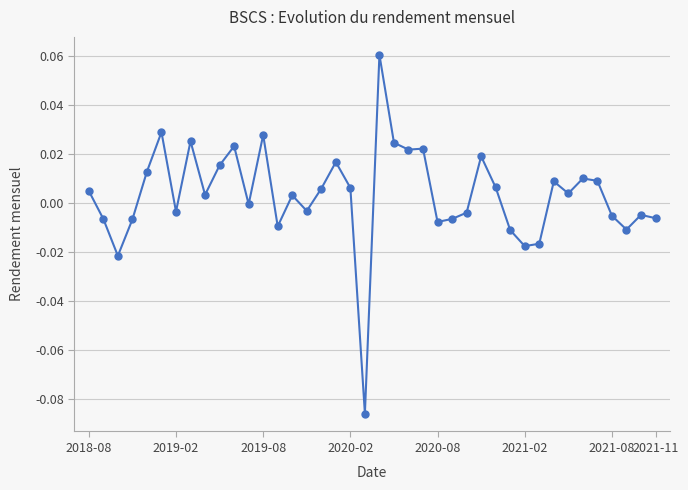

How many series are shown in this chart?

1